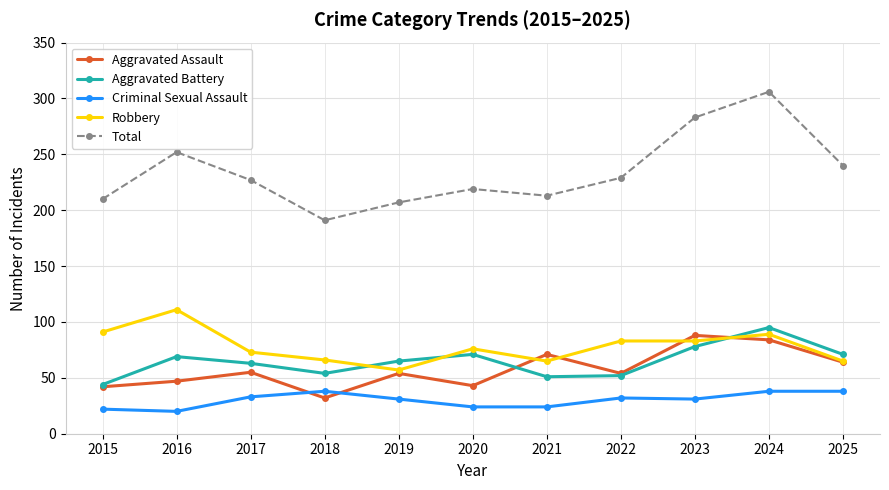

True or false: Aggravated Battery and Criminal Sexual Assault cross at least once.

False